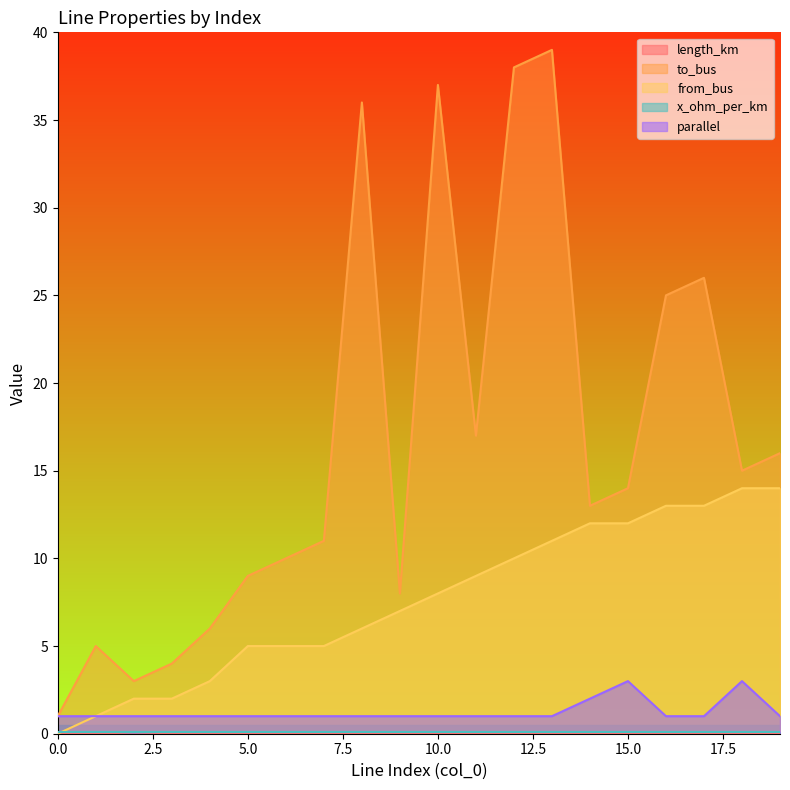

What is the difference between the to_bus values at 18 and 10?

22.0